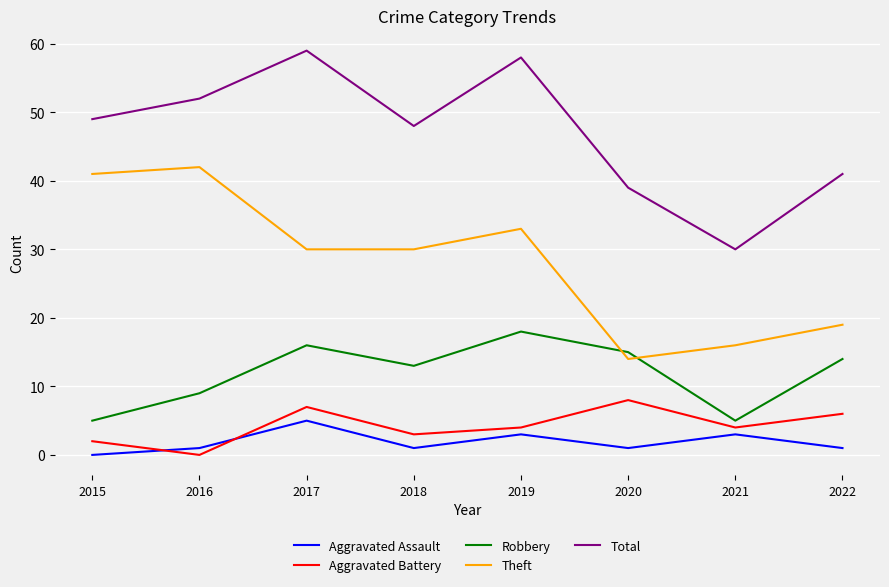

What are all the series names shown in the legend?

Aggravated Assault, Aggravated Battery, Robbery, Theft, Total